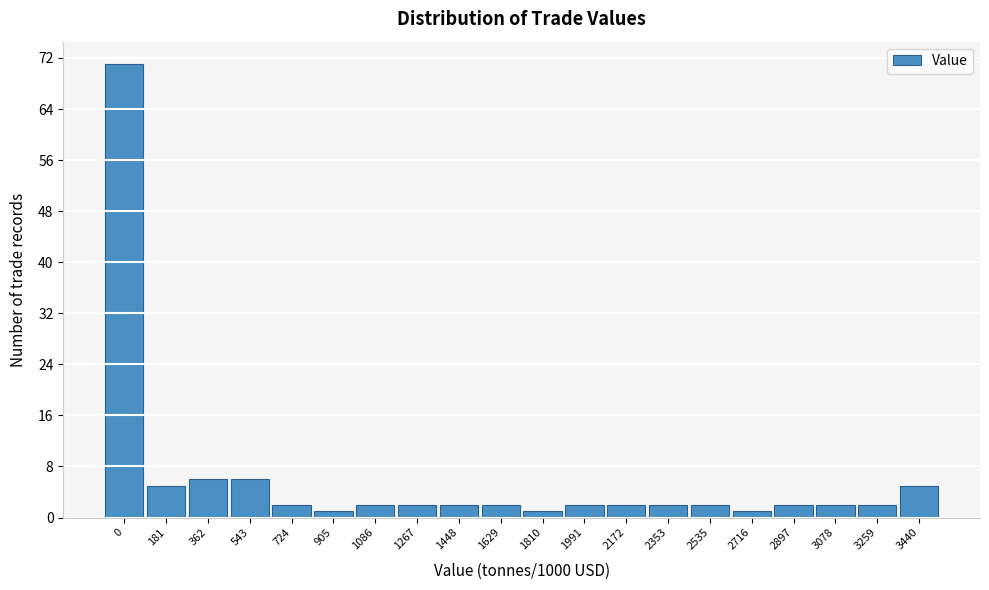

Reading left to right, extract all data points from this chart.

71	5	6	6	2	1	2	2	2	2	1	2	2	2	2	1	2	2	2	5